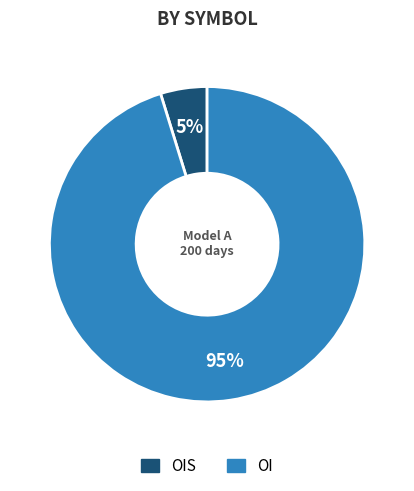

To the nearest percent, what is the difference between the largest and smallest slice percentages?

90%